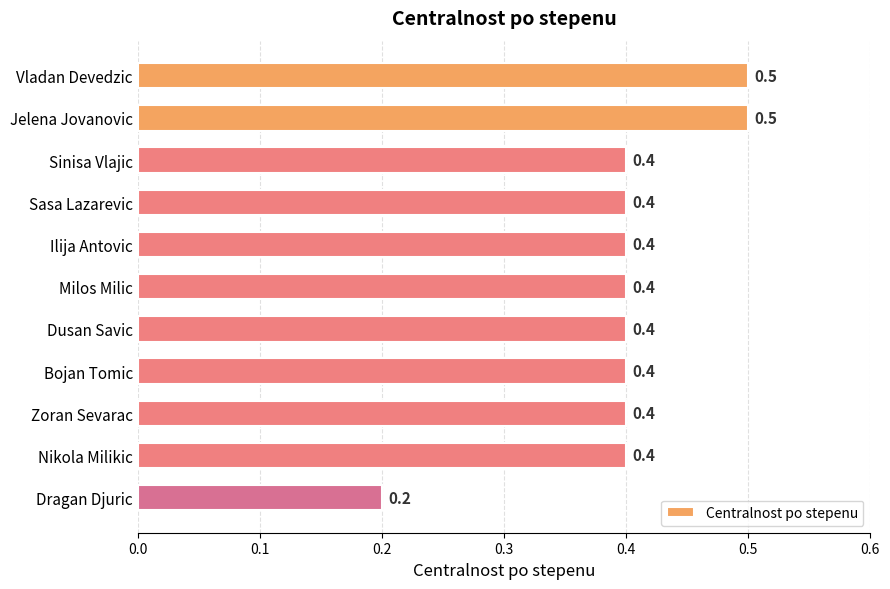

Which has a higher value, Vladan Devedzic or Dragan Djuric?

Vladan Devedzic